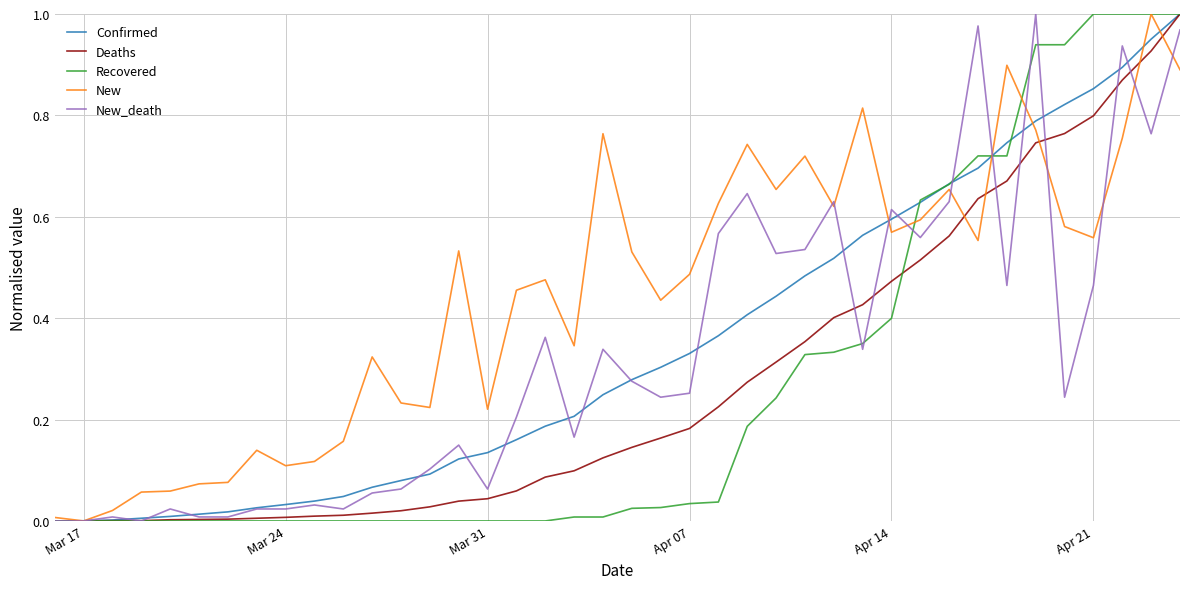

Which series has the largest total across all categories?

New